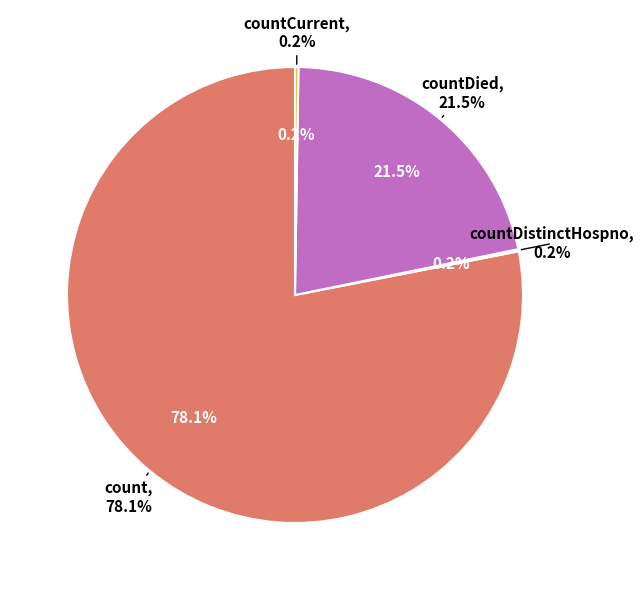

To the nearest percent, what percentage of the pie is countDied?

22%